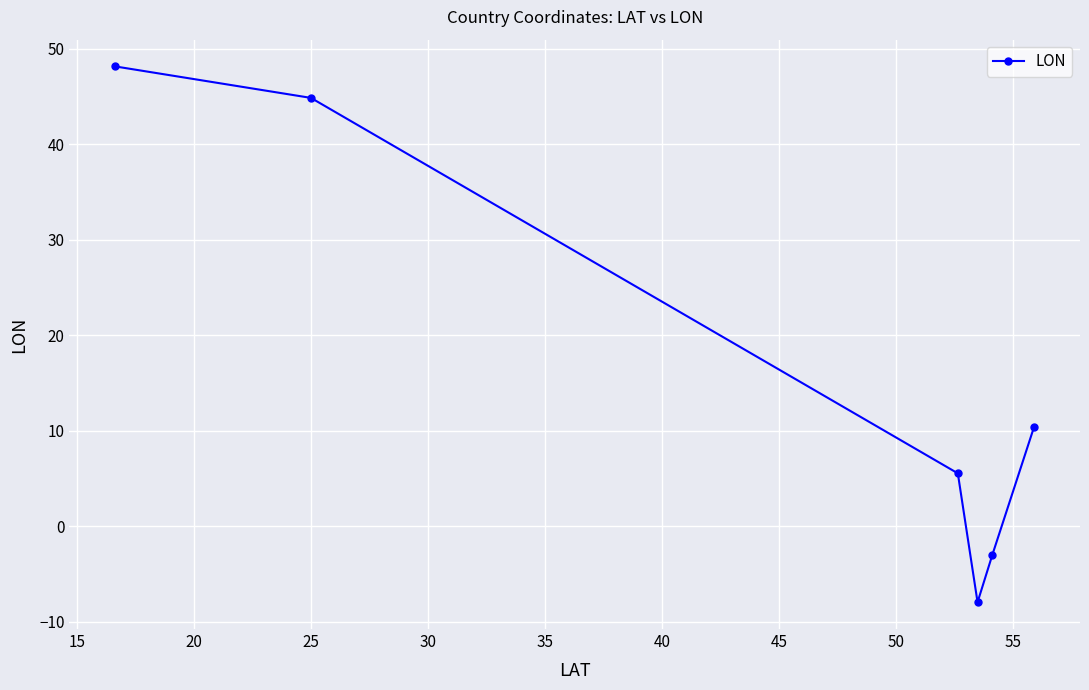

What is the smallest value displayed?

-8.0